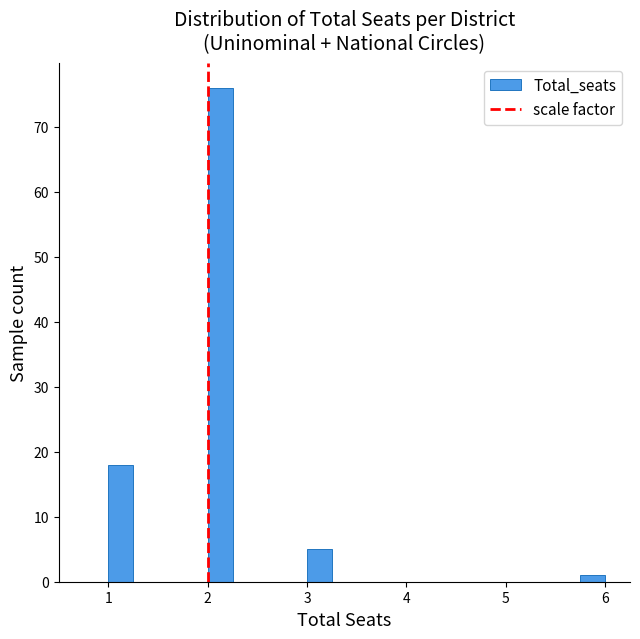

Read against the x-axis, roughly where is the centre of the tallest bar?

2.1